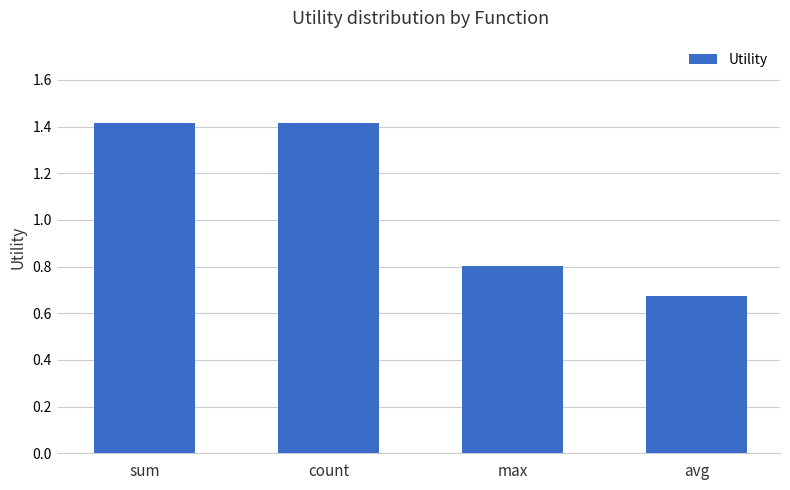

The value at sum is 1.4. True or false?

True